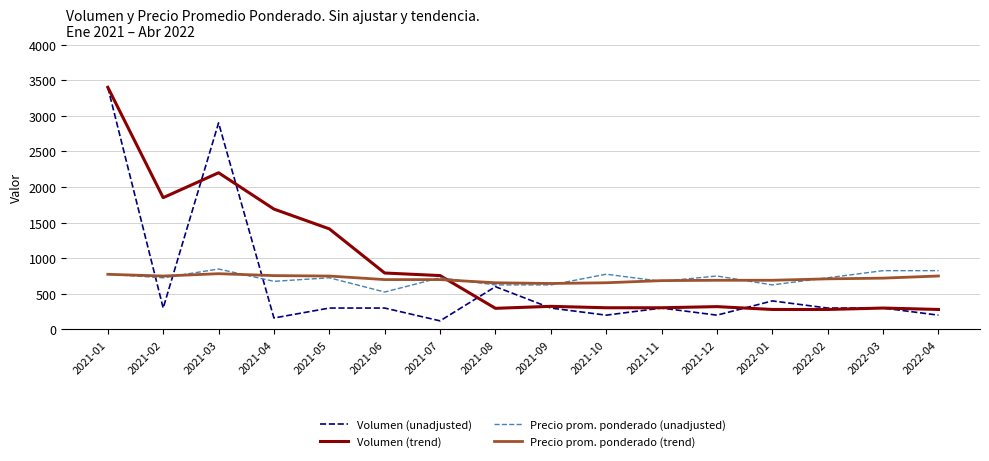

Is the value of Precio prom. ponderado (unadjusted) at 2021-12 greater than the value of Volumen (trend) at 2021-11?

Yes